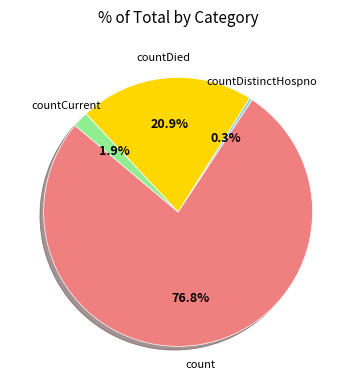

Which category has the biggest portion of the pie?

count